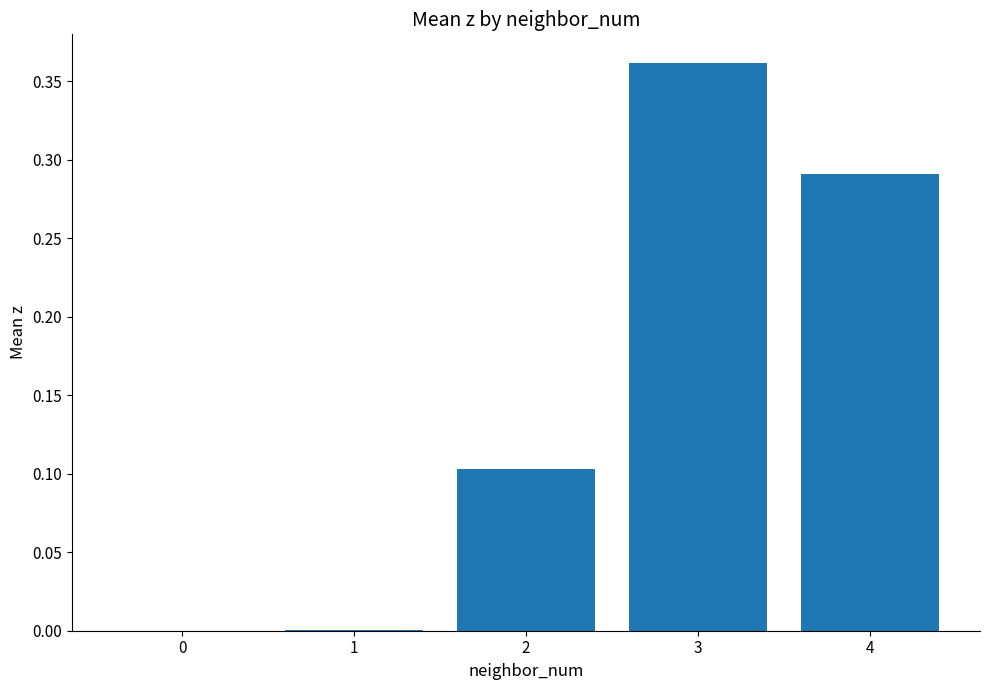

Count the number of categories in the chart.

5